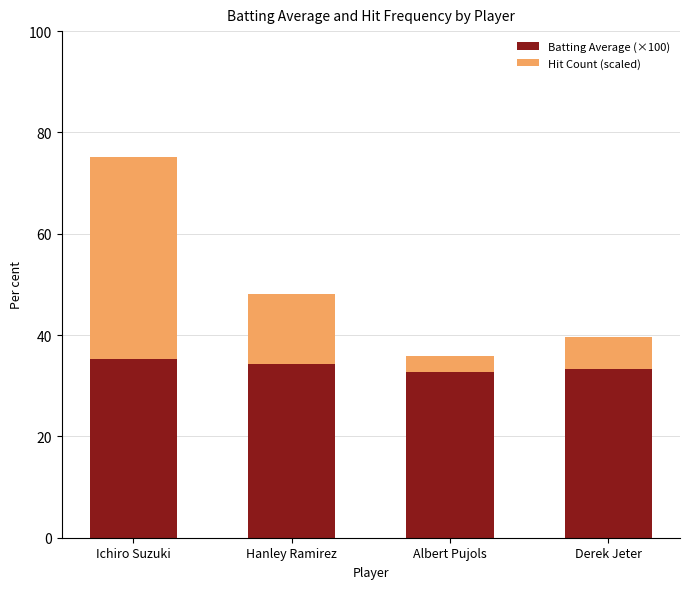

What value does the Batting Average (×100) series have at Derek Jeter?

33.4